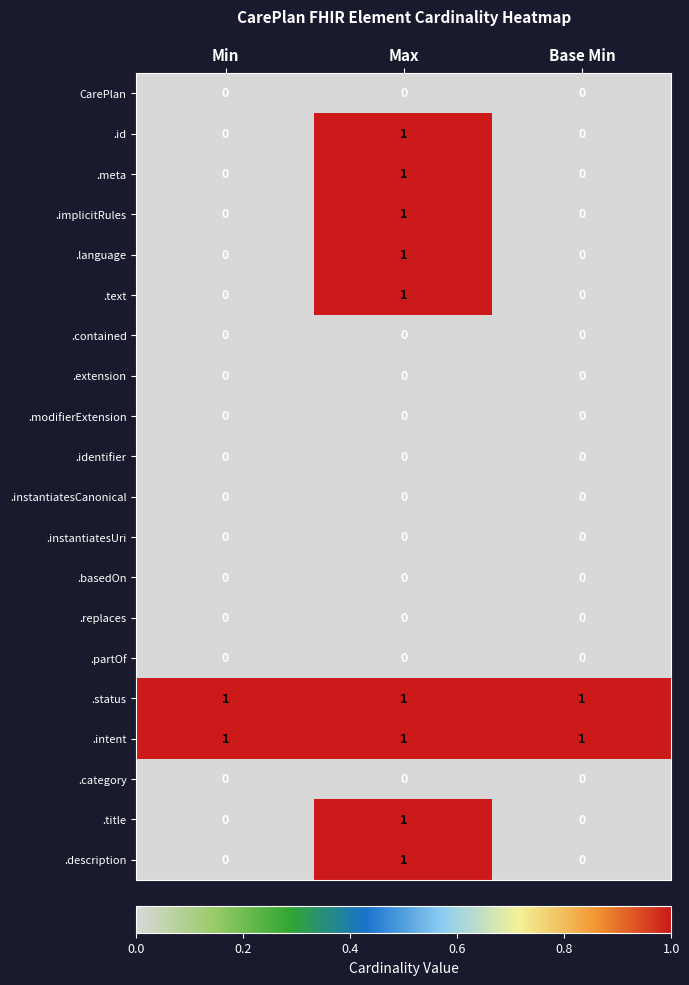

At how many categories does at least one series exceed 0?

3